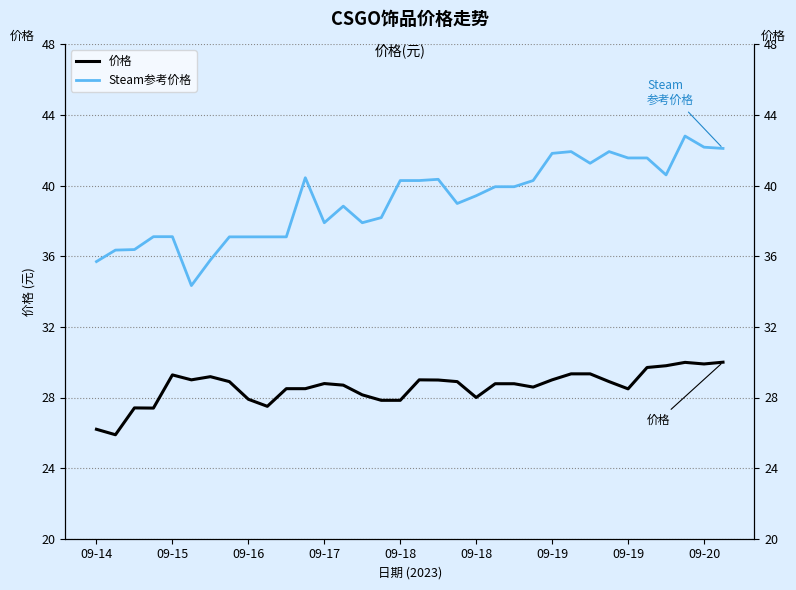

How many interior local valleys does the Steam参考价格 series have?

6